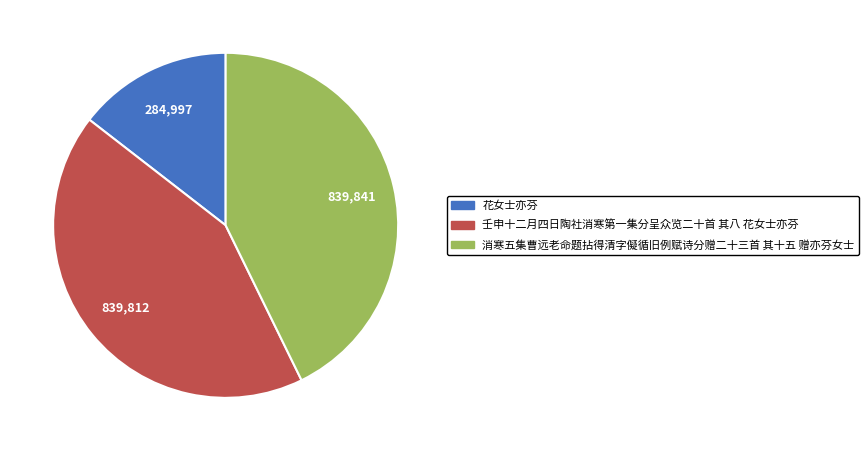

Is 消寒五集曹远老命题拈得清字儗循旧例赋诗分赠二十三首 其十五 赠亦芬女士 the majority of the pie?

No